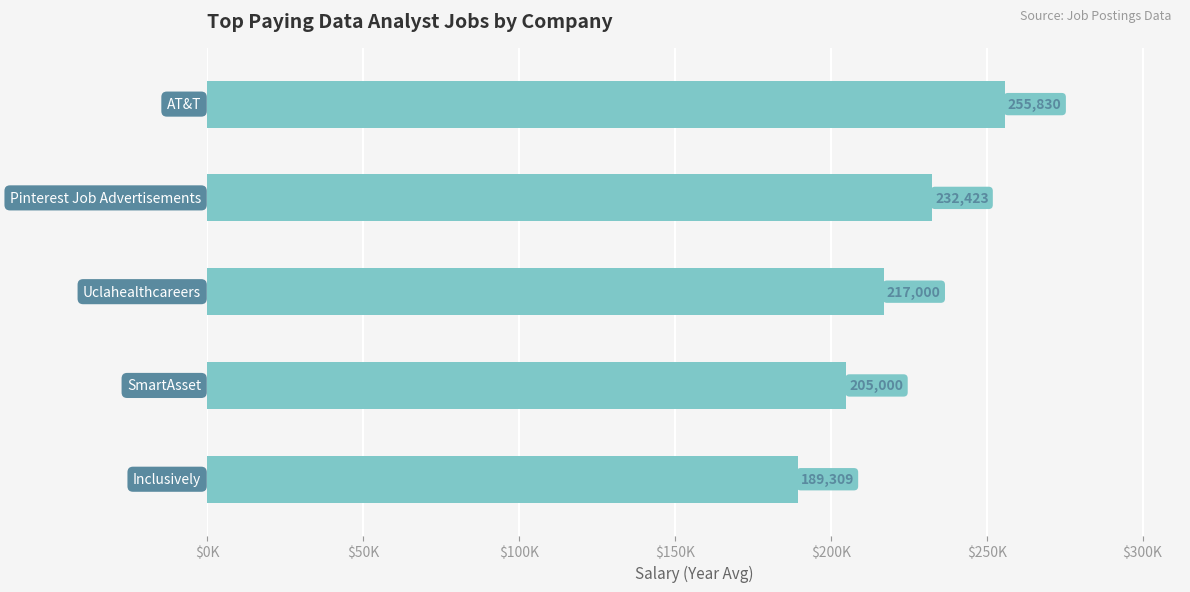

Does the chart contain any negative values?

No